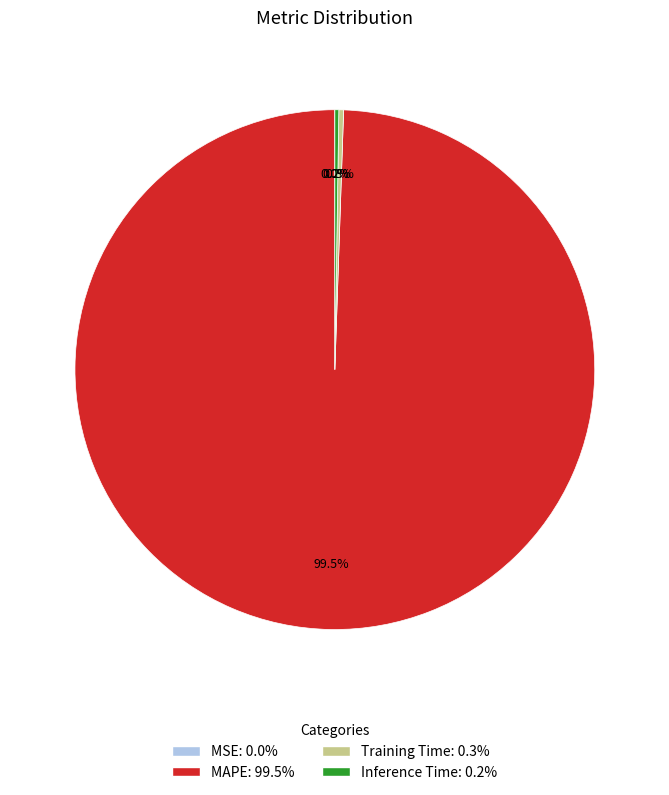

True or false: Training Time accounts for 11% of the total.

False